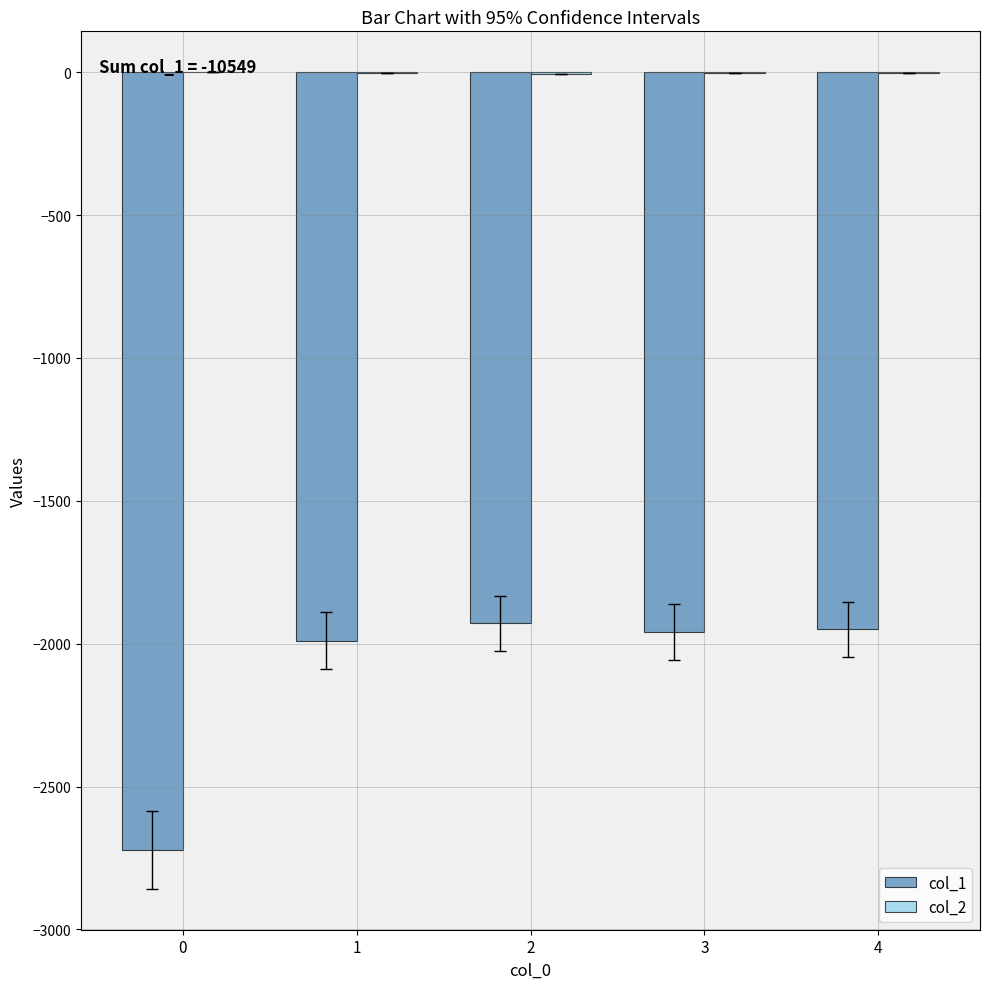

The value of col_1 at 0 is -2722. True or false?

True